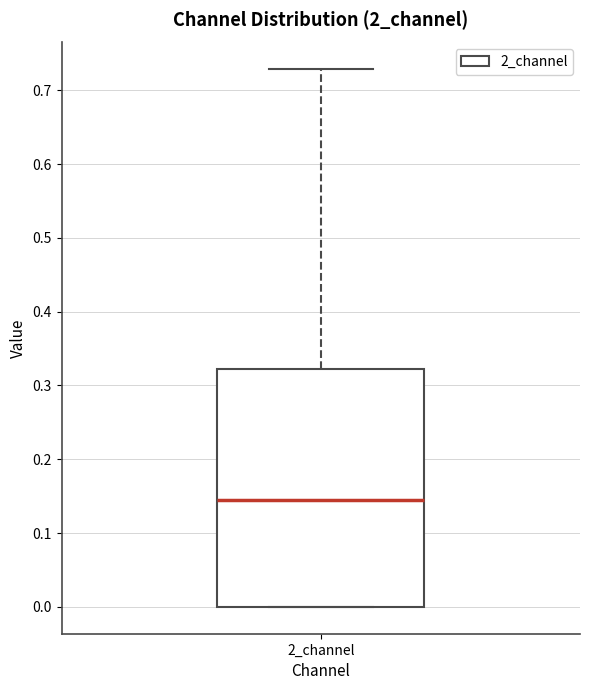

Where is the lower edge of the box for 2_channel on the y-axis? The values are not printed on the chart, so give them approximately, as read against the axis.

0.00